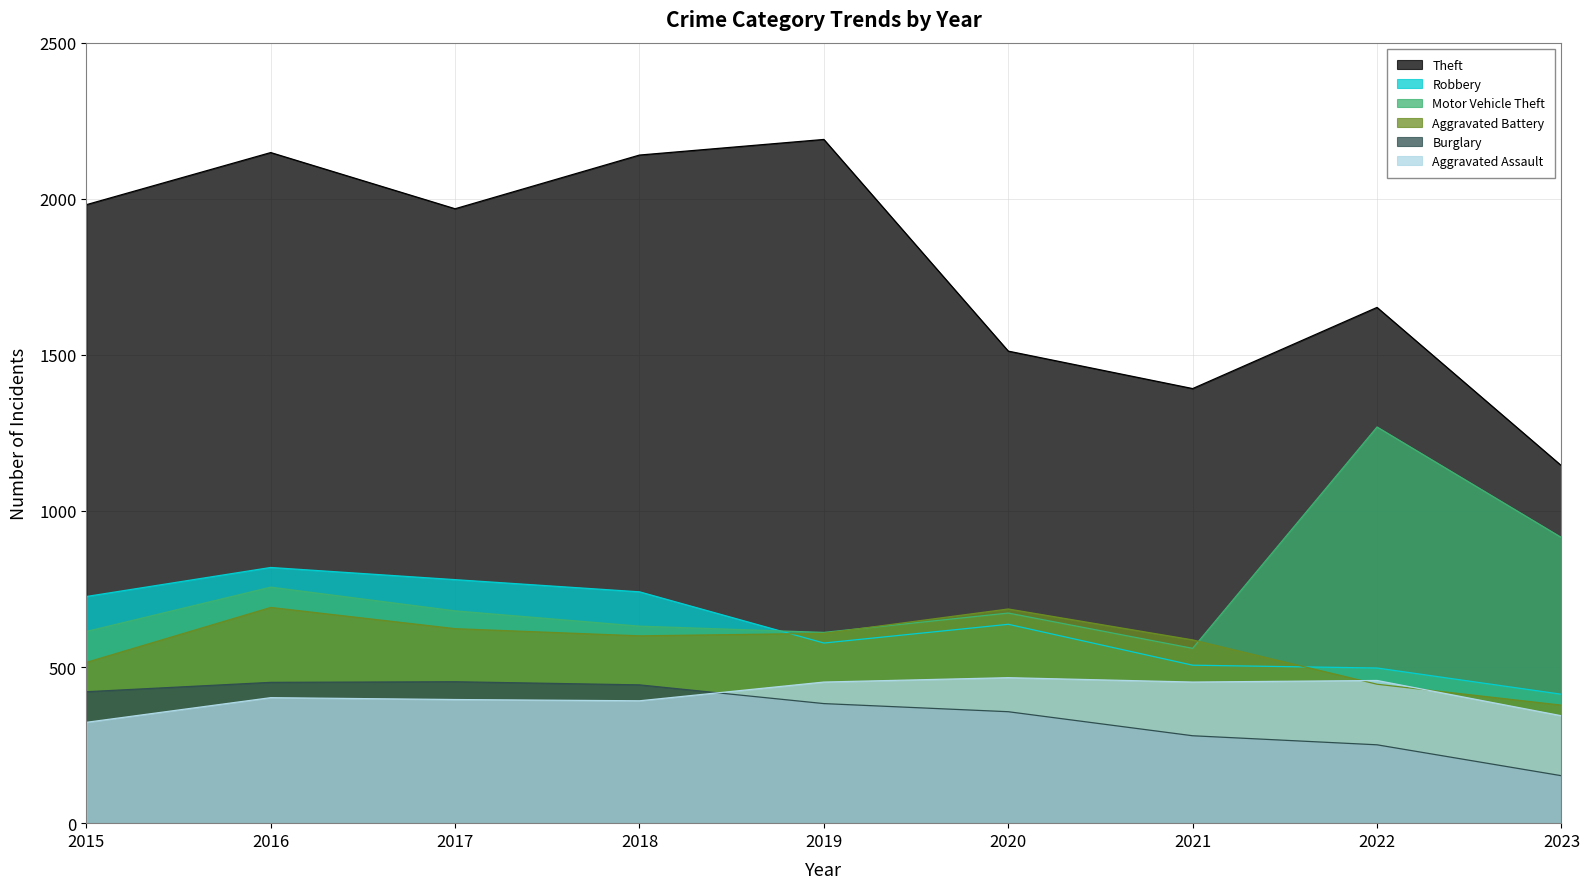

Which has a higher value, 2019 or 2017?

2019